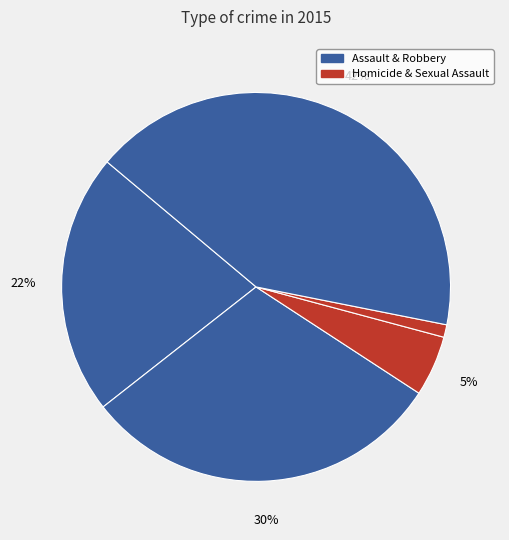

How many segments does this pie chart have?

5